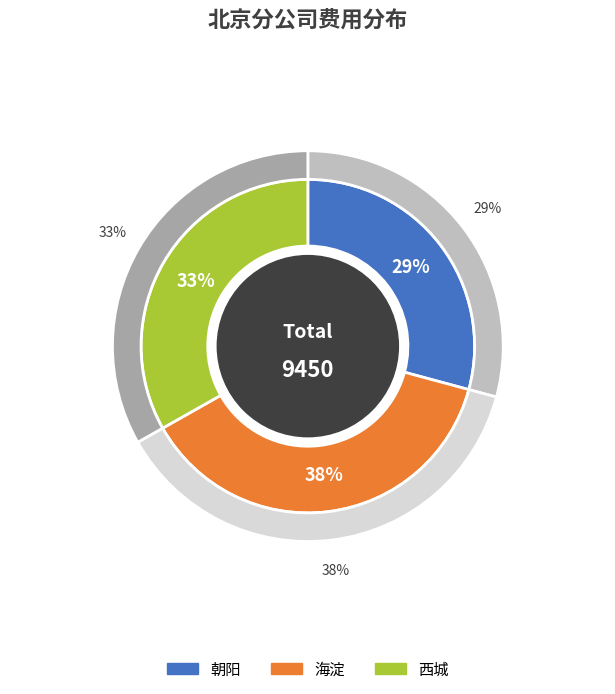

True or false: 海淀 accounts for 61% of the total.

False